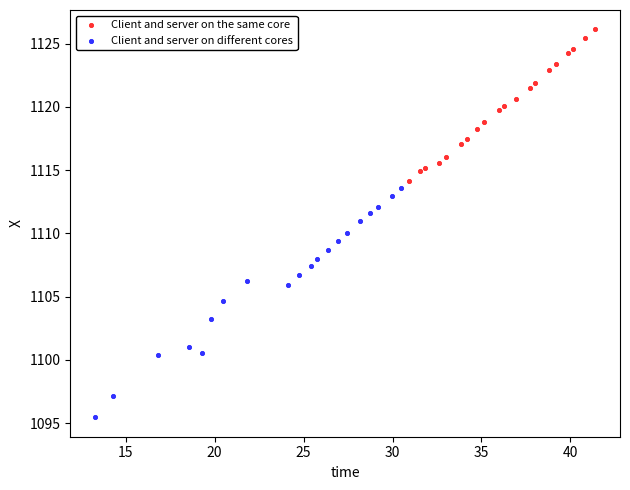

Which series contains the lowest Y value?

Client and server on different cores